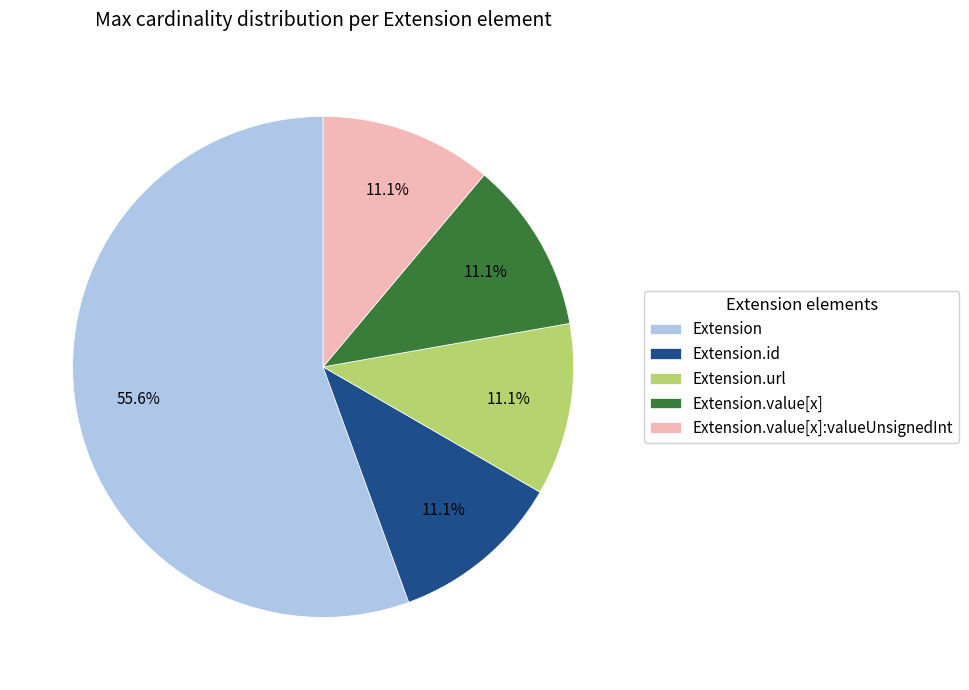

How many slices are in this pie chart?

5